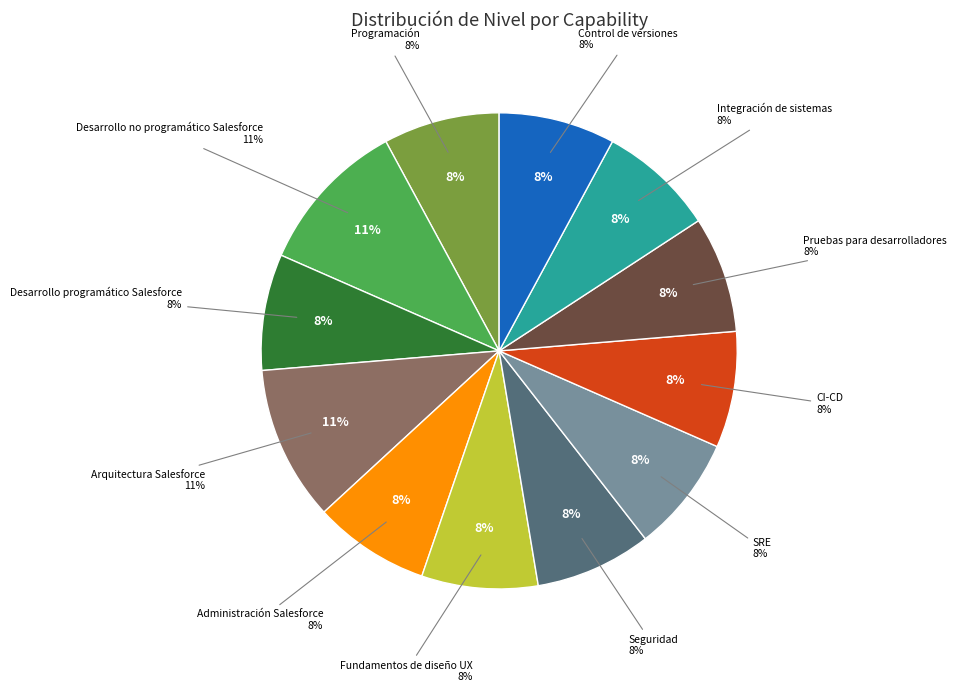

The CI-CD slice represents 1% of the pie. True or false?

False